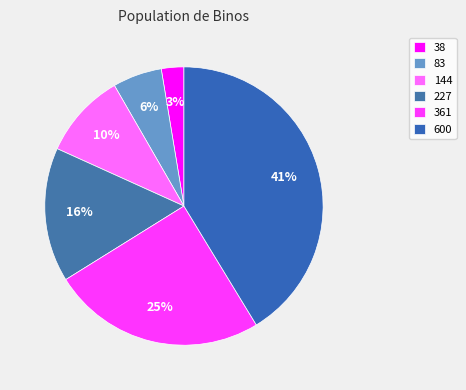

Is there any slice that represents more than half of the pie?

No